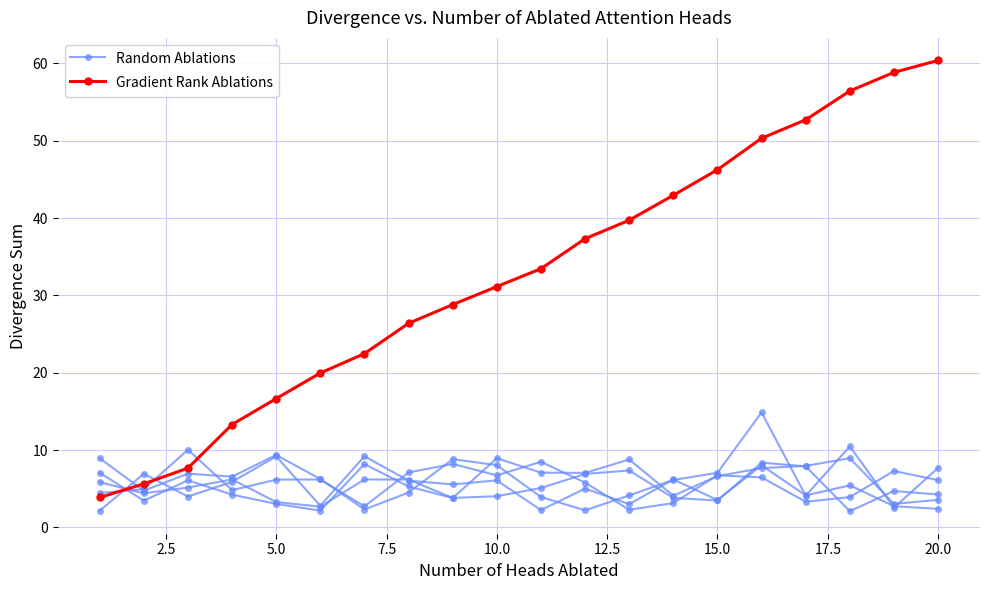

Rank the series by their average value, from highest to lowest.

Gradient Rank Ablations, Random Ablations